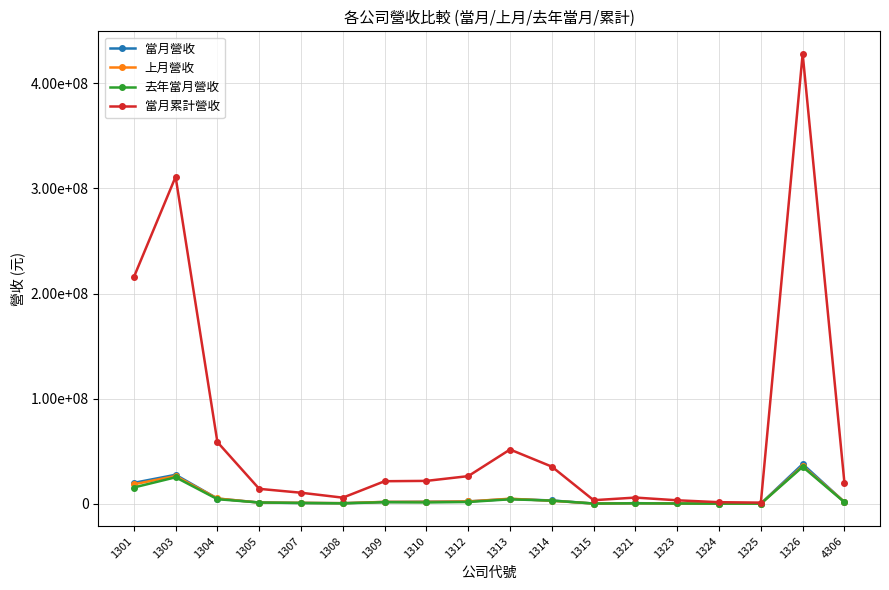

Does the chart have visible grid lines?

Yes